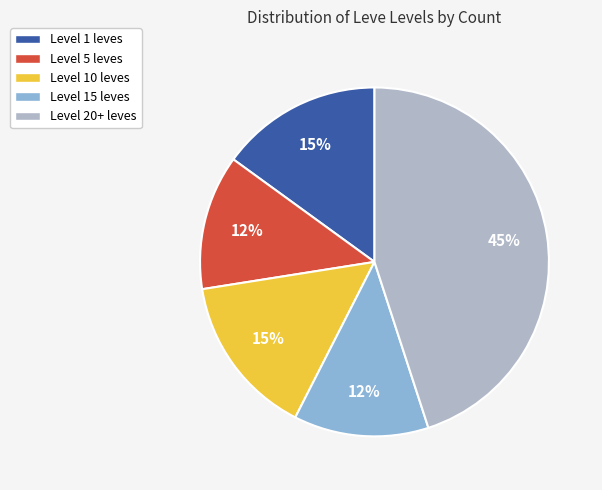

Approximately how many times larger is the value at Level 10 leves compared to Level 5 leves?

1.2